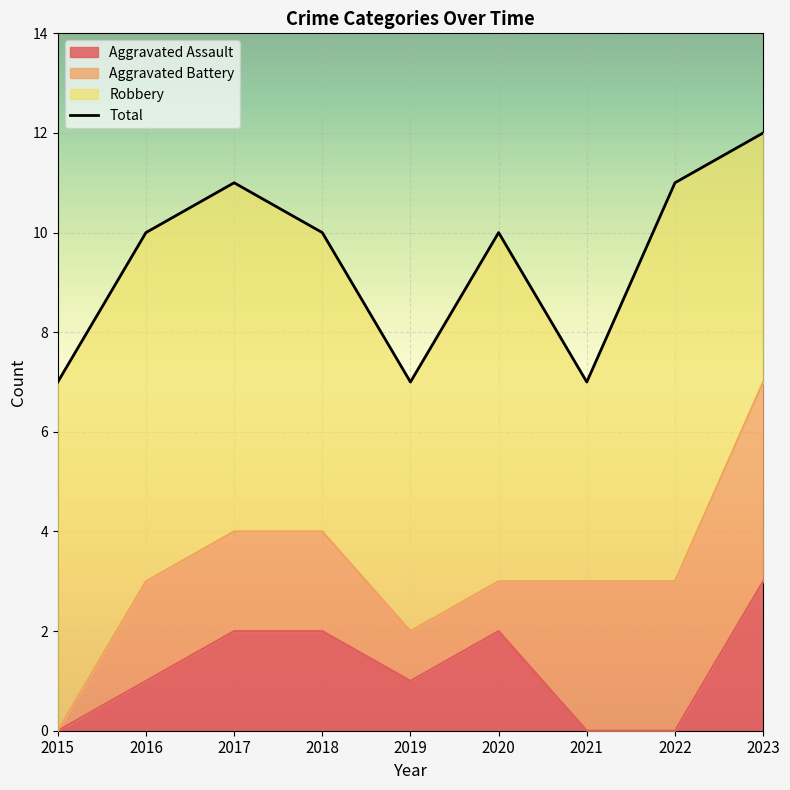

Rank the categories by value from highest to lowest.

2023, 2017, 2022, 2016, 2018, 2020, 2015, 2019, 2021